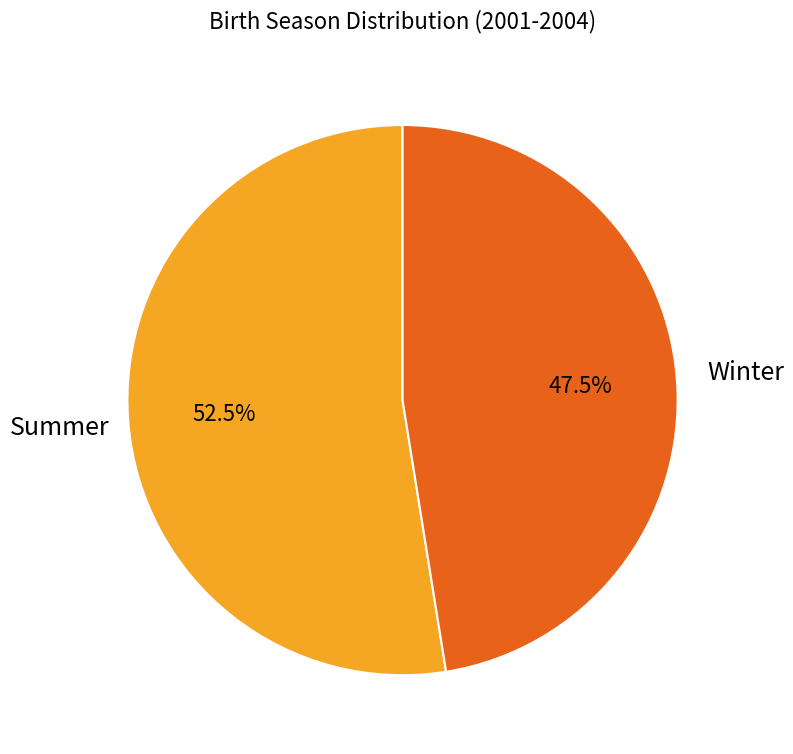

What is the smallest slice in the pie chart?

Winter